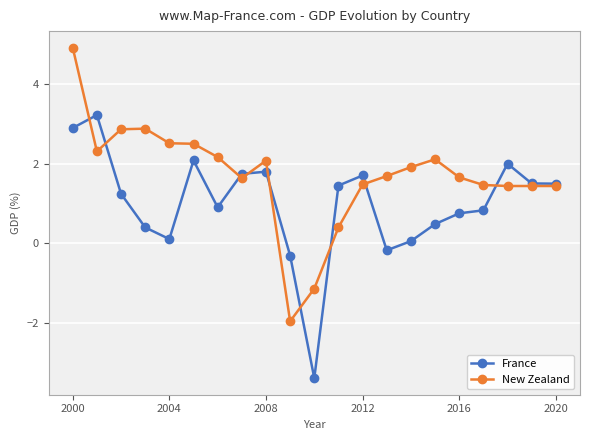

How many values in the France series exceed 1?

11